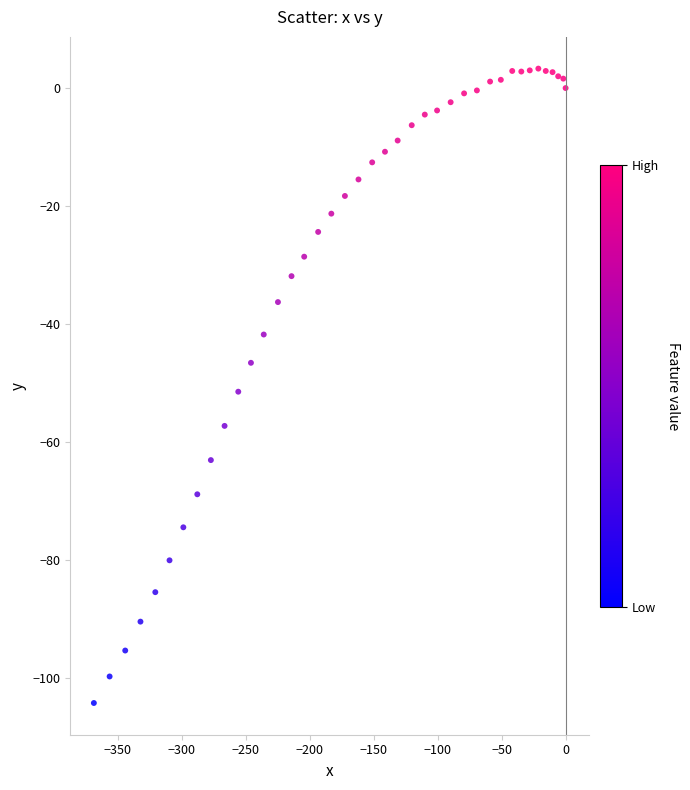

What Y value in the scatter plot is closest to -50?

-51.5